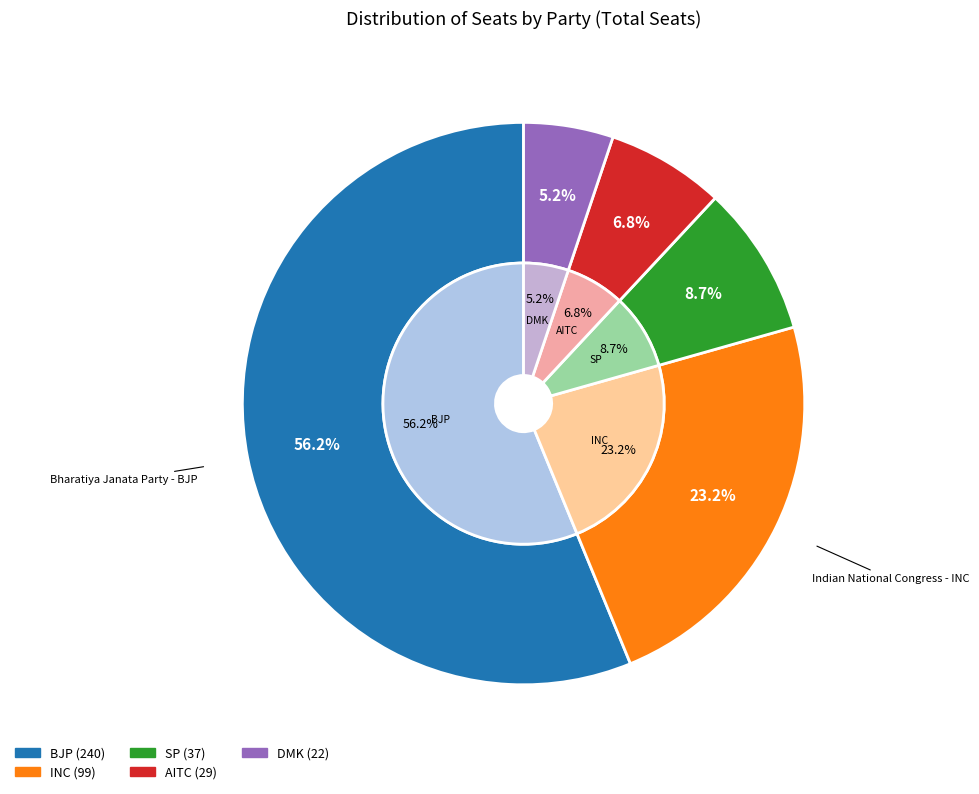

Is it true that AITC is 15% of the pie?

False